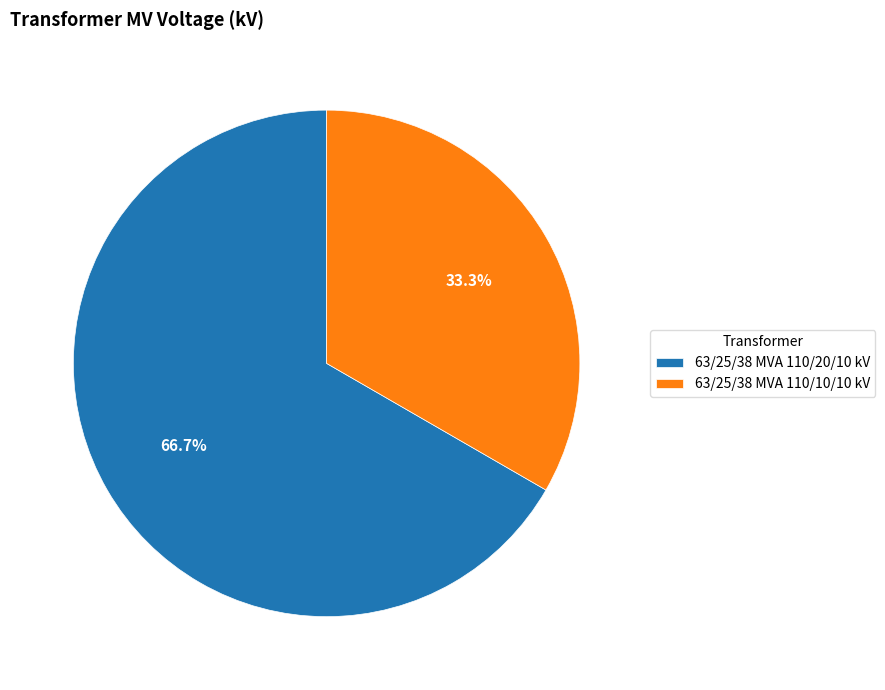

What is the largest slice in the pie chart?

63/25/38 MVA 110/20/10 kV